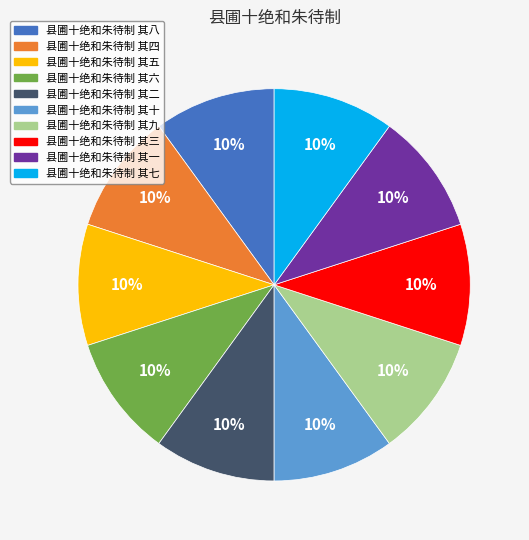

How many segments does this pie chart have?

10